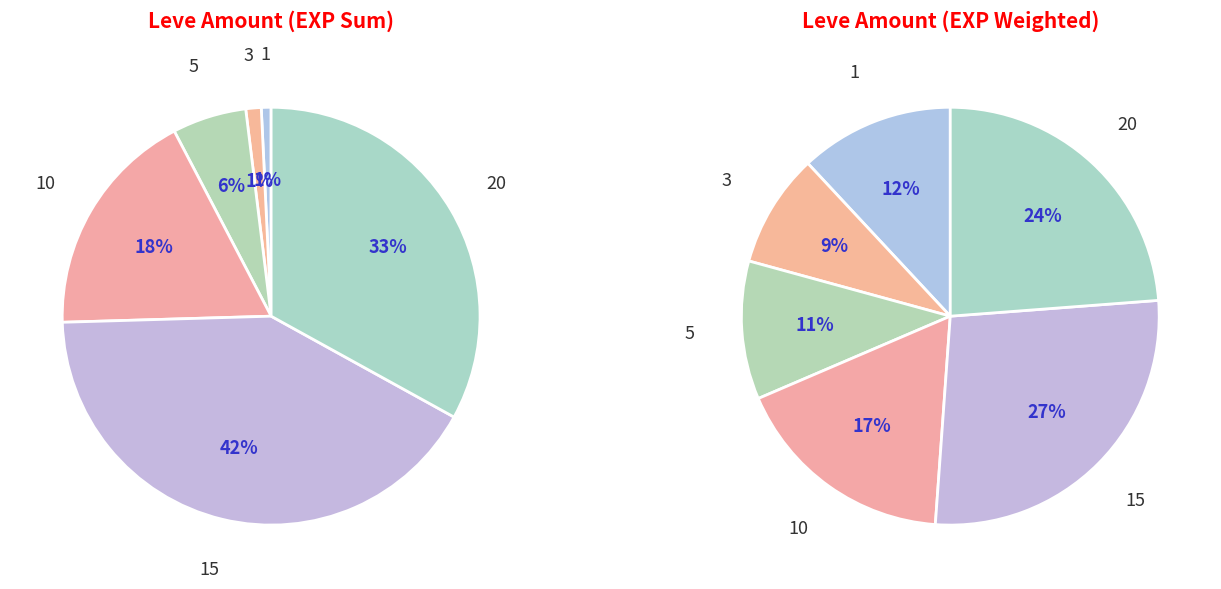

How many slices are in this pie chart?

6